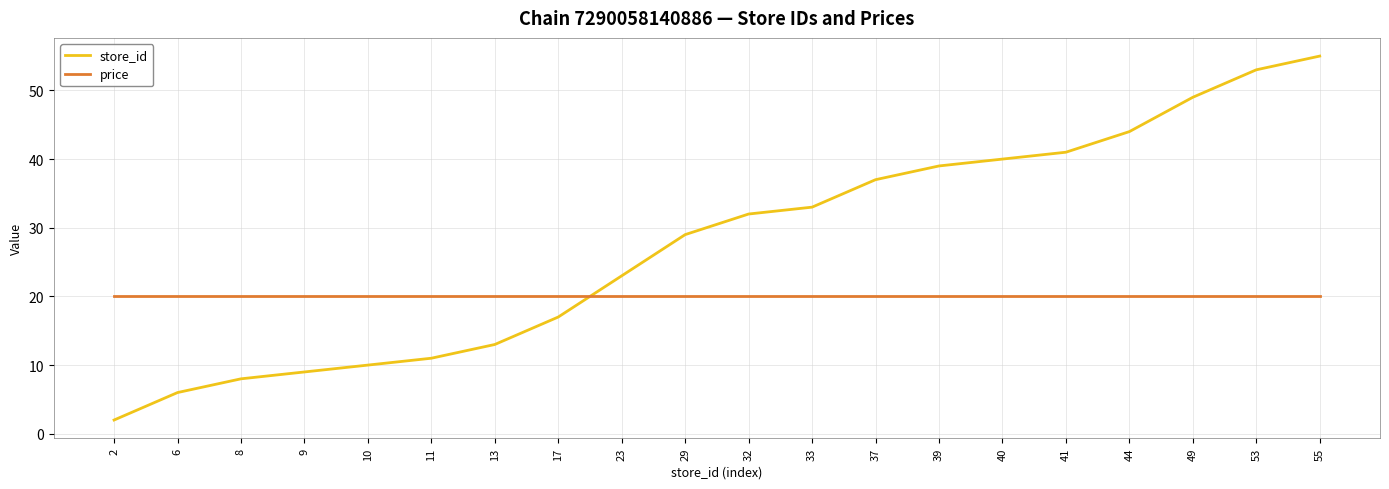

Which series has the largest total across all categories?

store_id